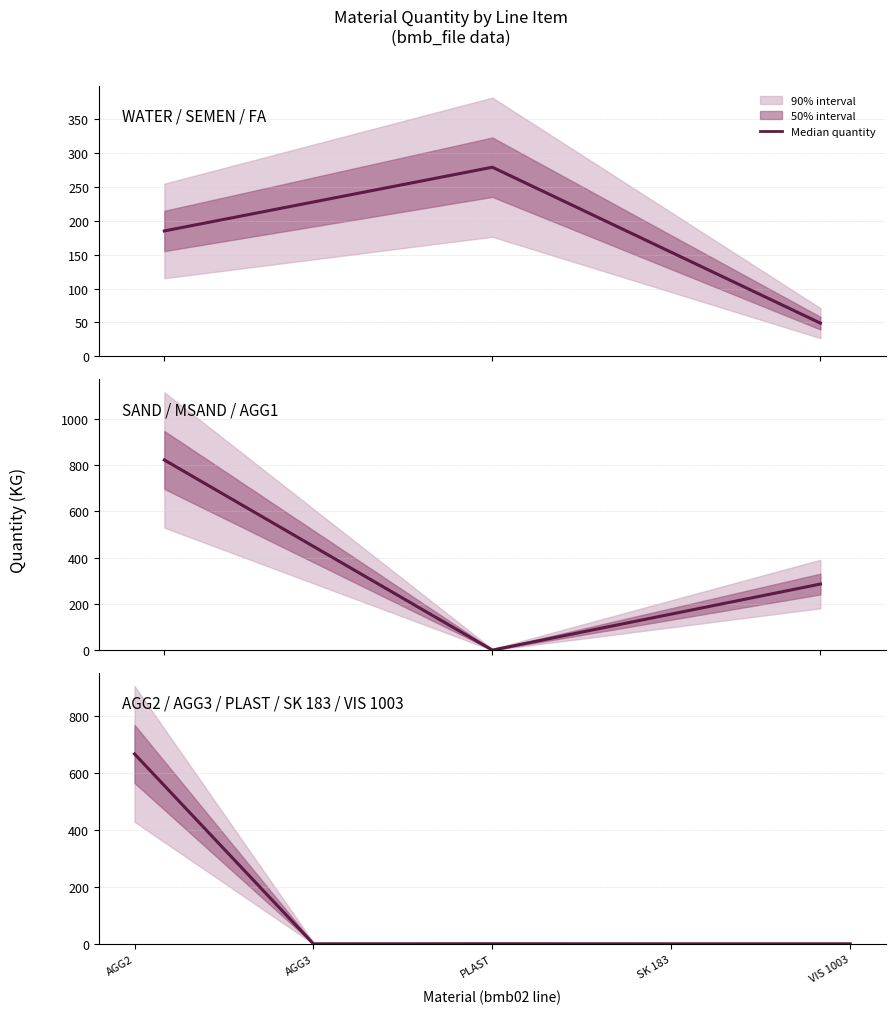

Rank the categories by value from highest to lowest.

AGG2, PLAST, AGG3, SK 183, VIS 1003